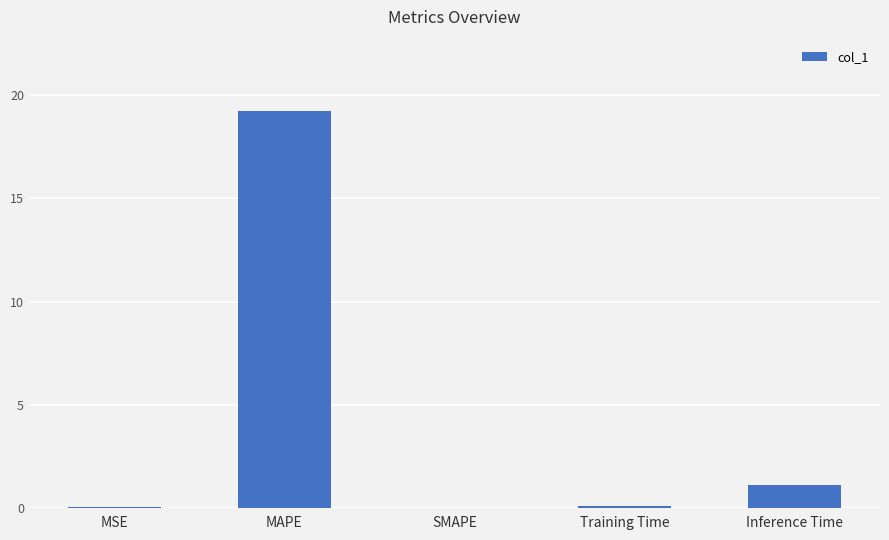

The value at SMAPE is 0.0. True or false?

True